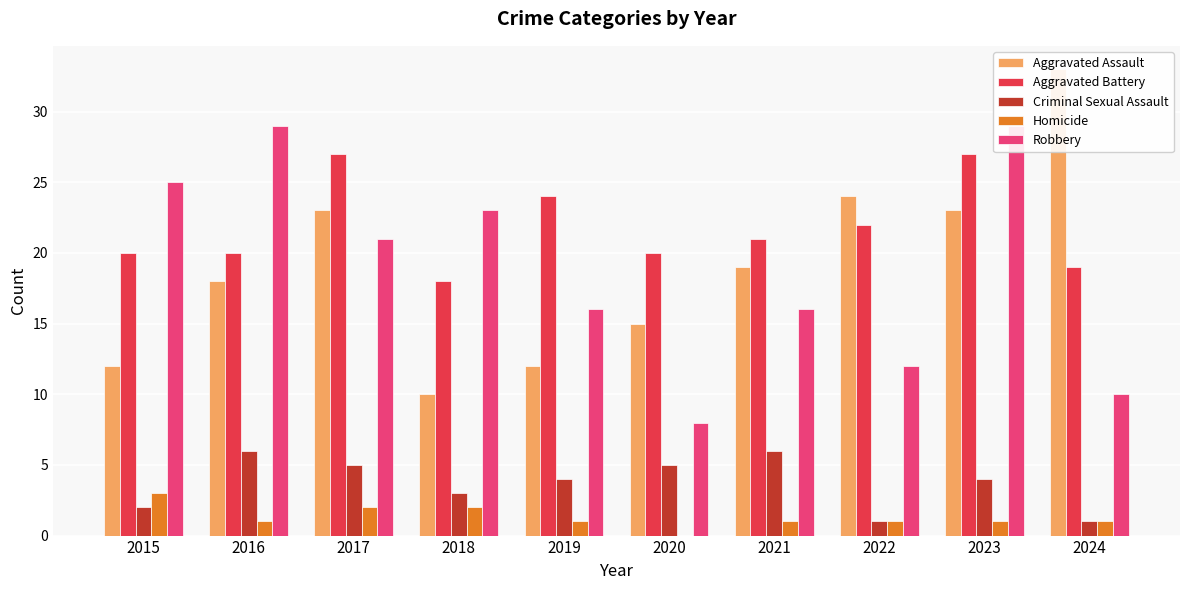

Reading left to right, transcribe all the data shown in this chart.

Aggravated Assault: 2015=12	2016=18	2017=23	2018=10	2019=12	2020=15	2021=19	2022=24	2023=23	2024=33
Aggravated Battery: 2015=20	2016=20	2017=27	2018=18	2019=24	2020=20	2021=21	2022=22	2023=27	2024=19
Criminal Sexual Assault: 2015=2	2016=6	2017=5	2018=3	2019=4	2020=5	2021=6	2022=1	2023=4	2024=1
Homicide: 2015=3	2016=1	2017=2	2018=2	2019=1	2020=0	2021=1	2022=1	2023=1	2024=1
Robbery: 2015=25	2016=29	2017=21	2018=23	2019=16	2020=8	2021=16	2022=12	2023=29	2024=10